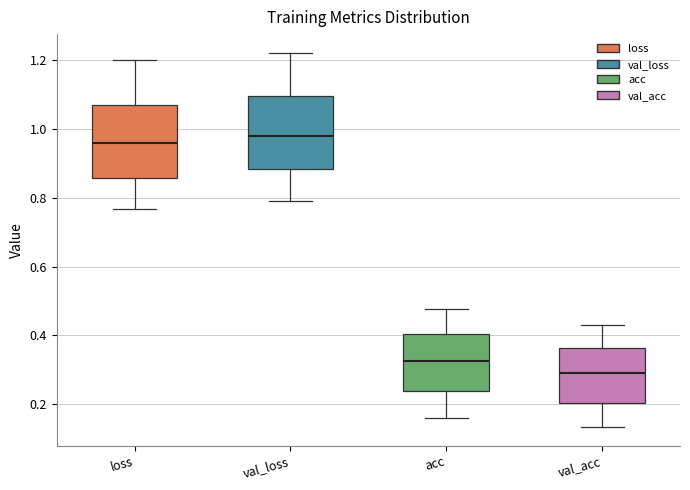

Where does the median line of the box for acc sit on the y-axis? The values are not printed on the chart, so give them approximately, as read against the axis.

0.32